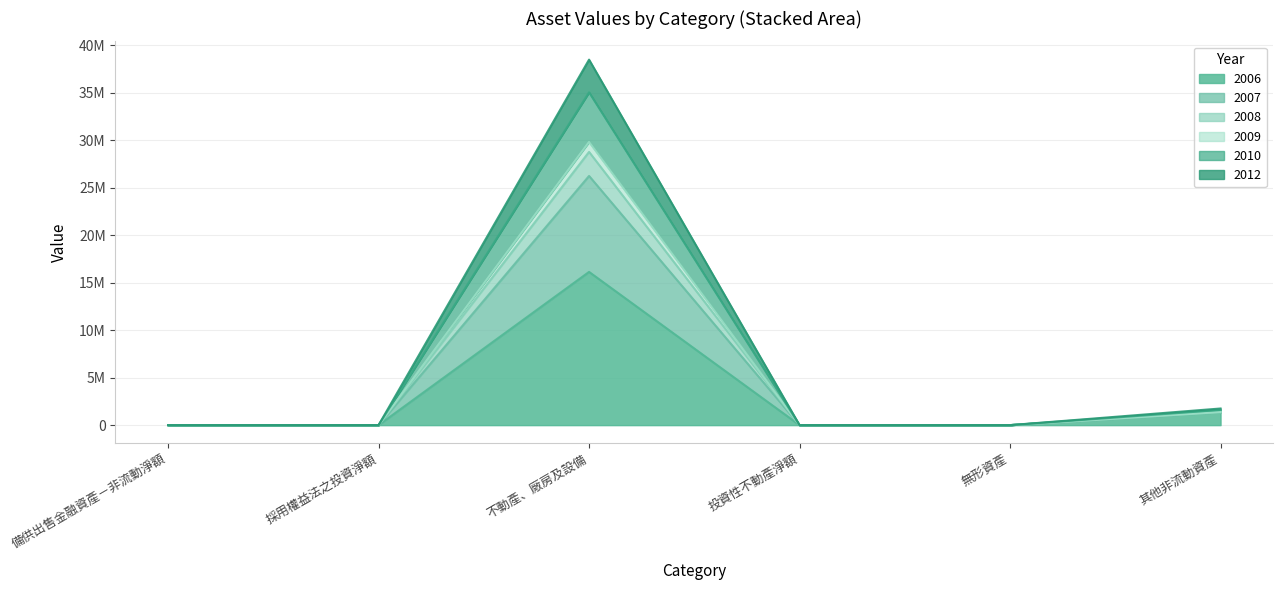

In 2012, how many points are higher than both neighbors (excluding endpoints)?

1